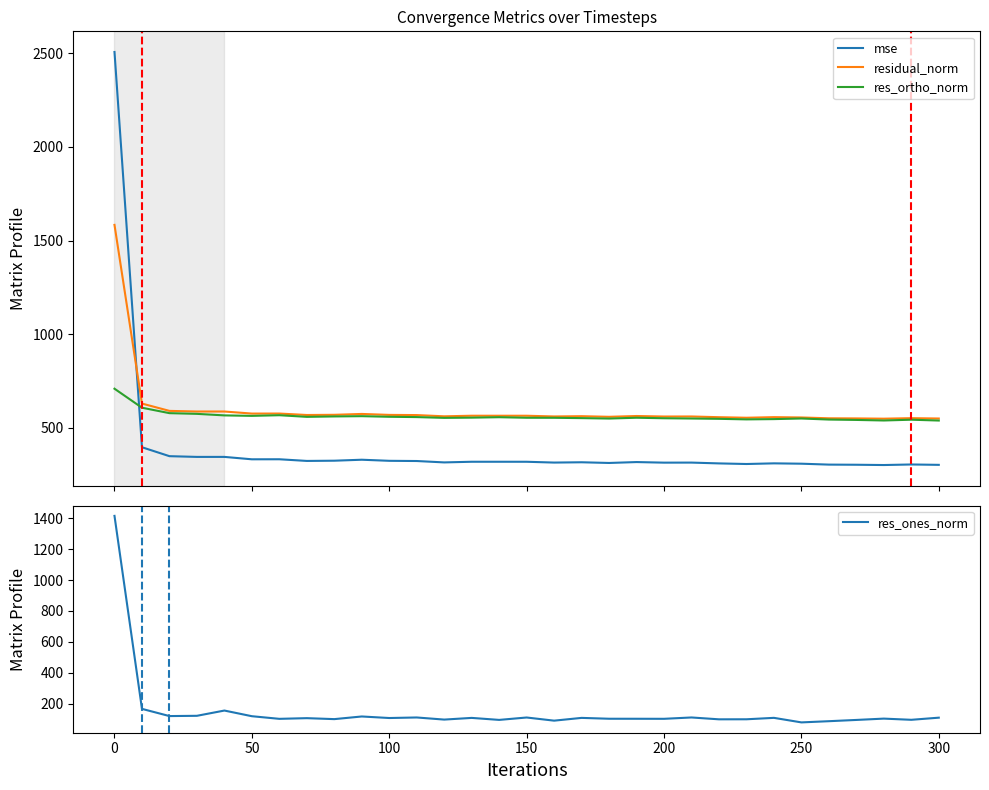

What is the maximum value for residual_norm?

1583.5